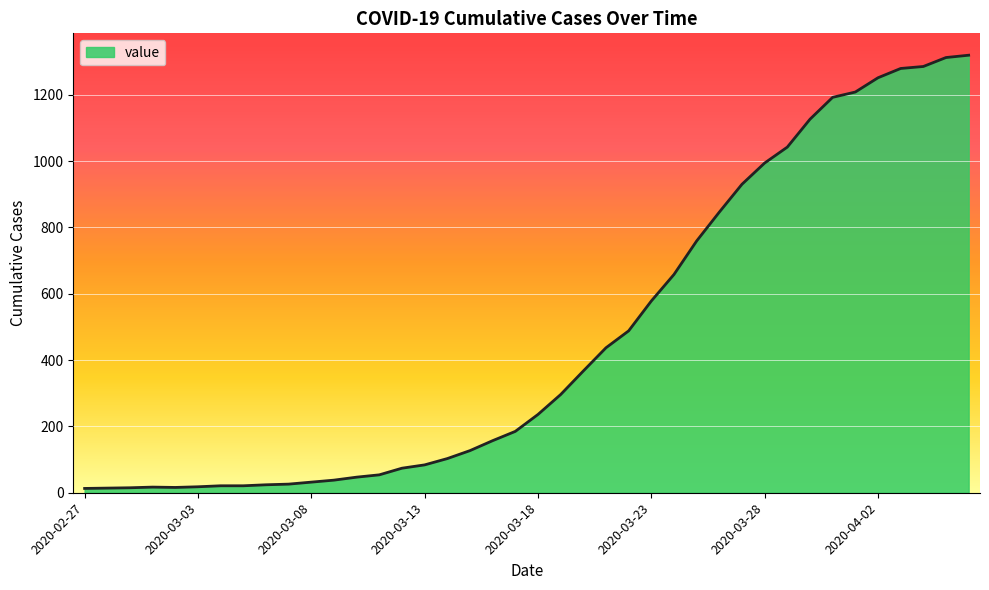

What is the maximum value shown in the chart?

1319